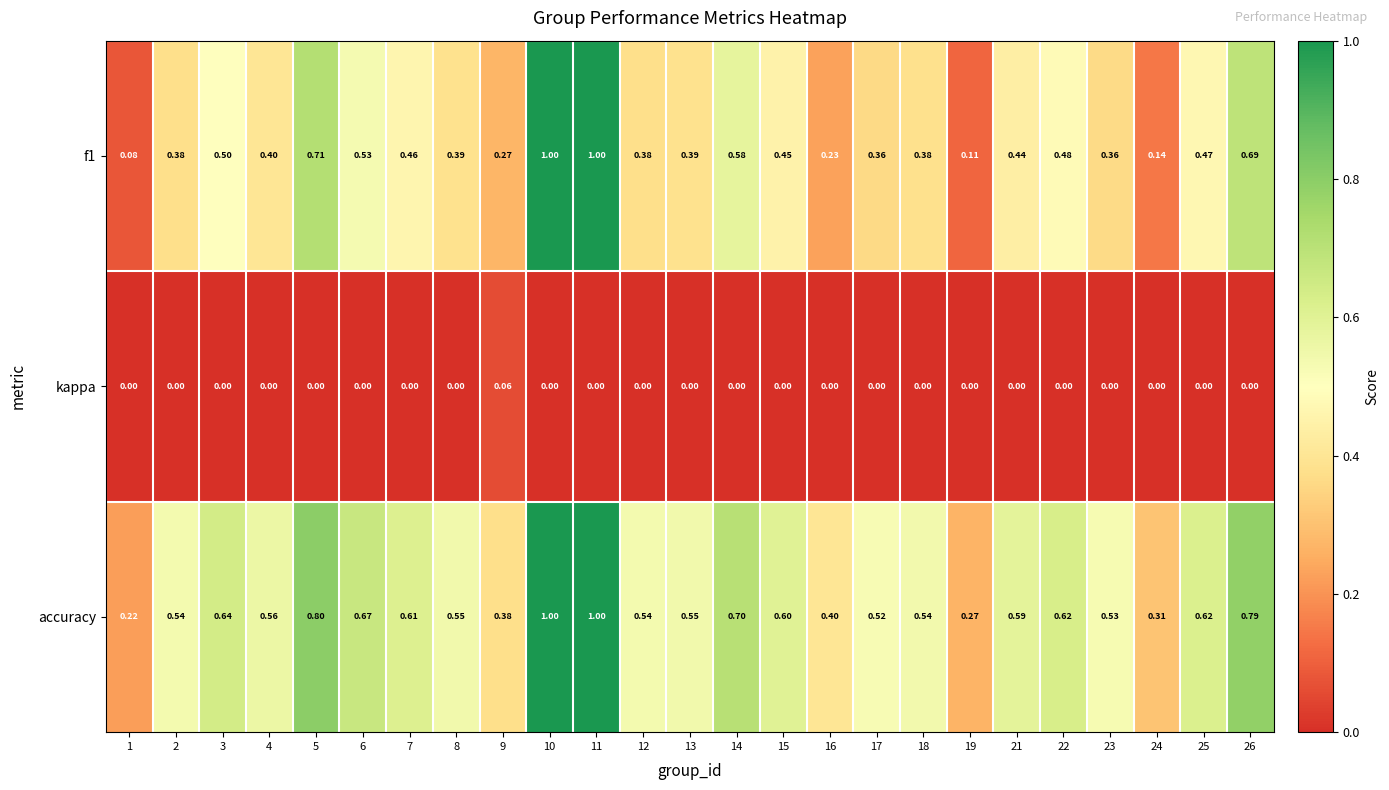

Between 1 and 2, which series saw the biggest shift?

accuracy